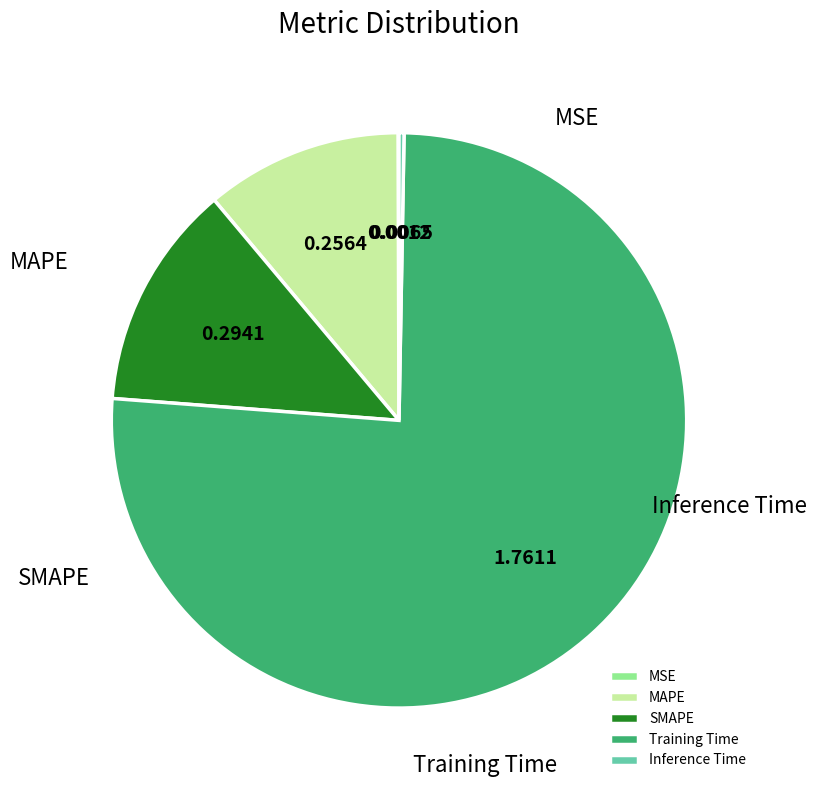

Is it true that MAPE is 23% of the pie?

False